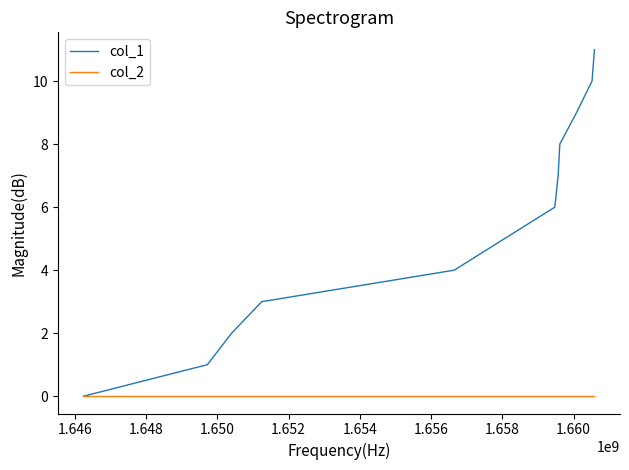

Which series has the largest range (max minus min)?

col_1